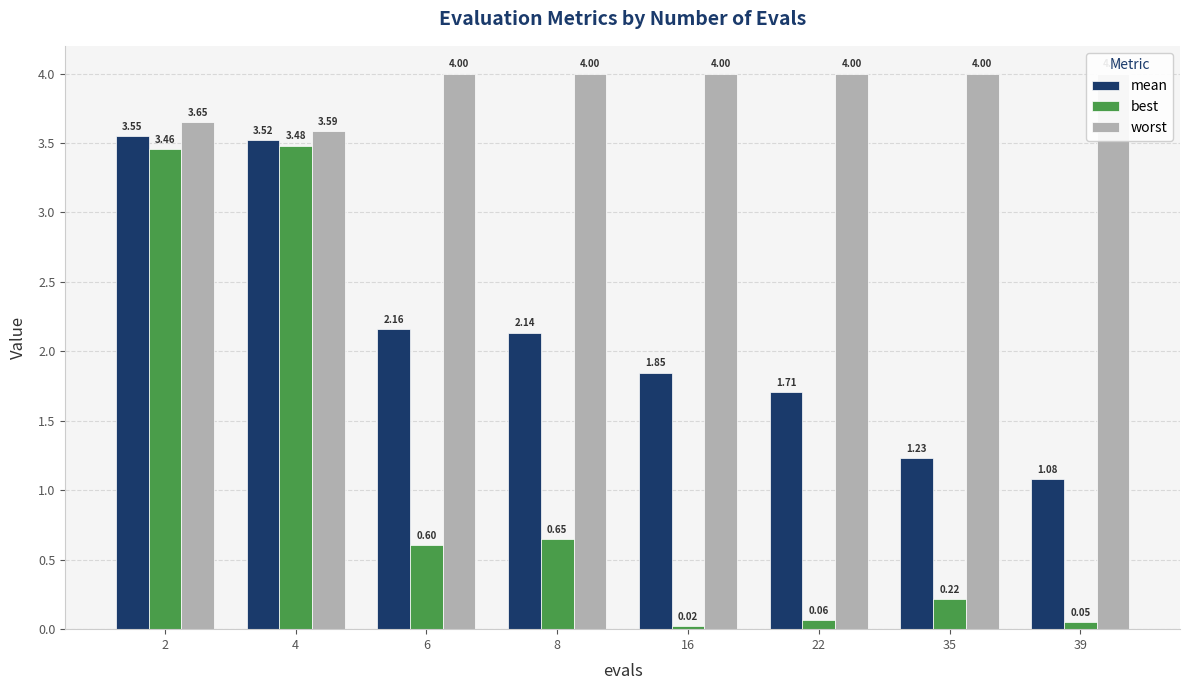

What is the highest value of the best series?

3.5